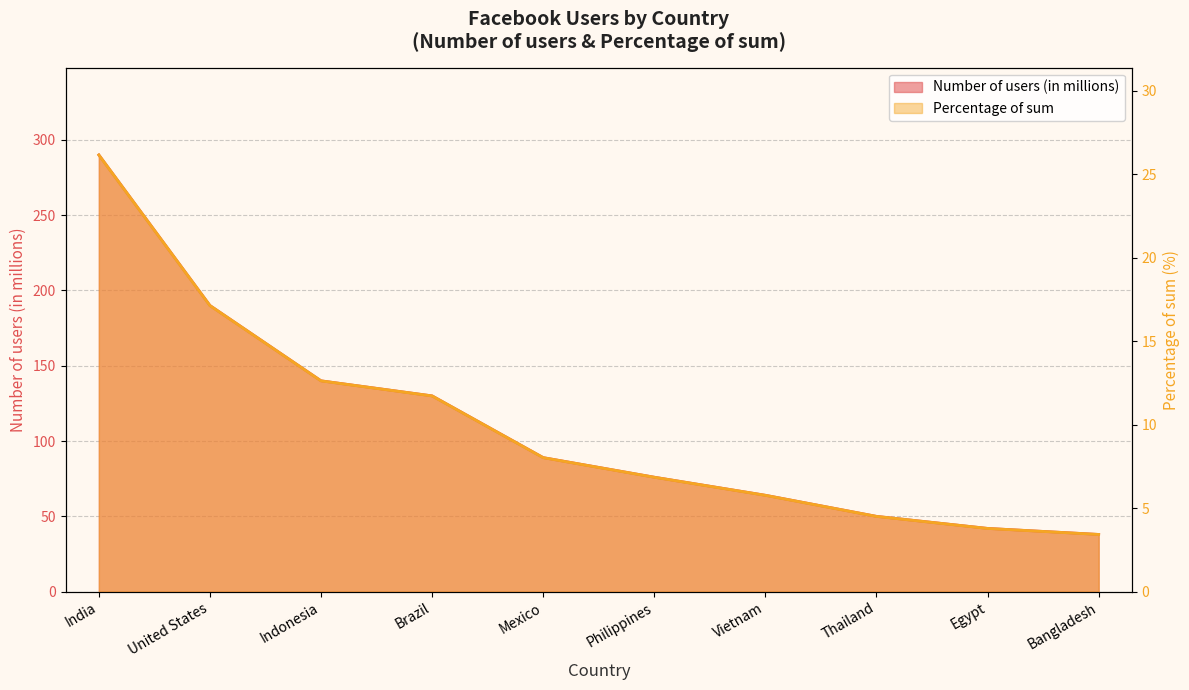

Reading left to right, what are all the values shown in this chart?

Number of users (in millions): India=290.0	United States=190.0	Indonesia=140.0	Brazil=130.0	Mexico=89.0	Philippines=76.0	Vietnam=64.0	Thailand=50.0	Egypt=42.0	Bangladesh=38.0
Percentage of sum: India=26.1	United States=17.1	Indonesia=12.6	Brazil=11.7	Mexico=8.0	Philippines=6.9	Vietnam=5.8	Thailand=4.5	Egypt=3.8	Bangladesh=3.4